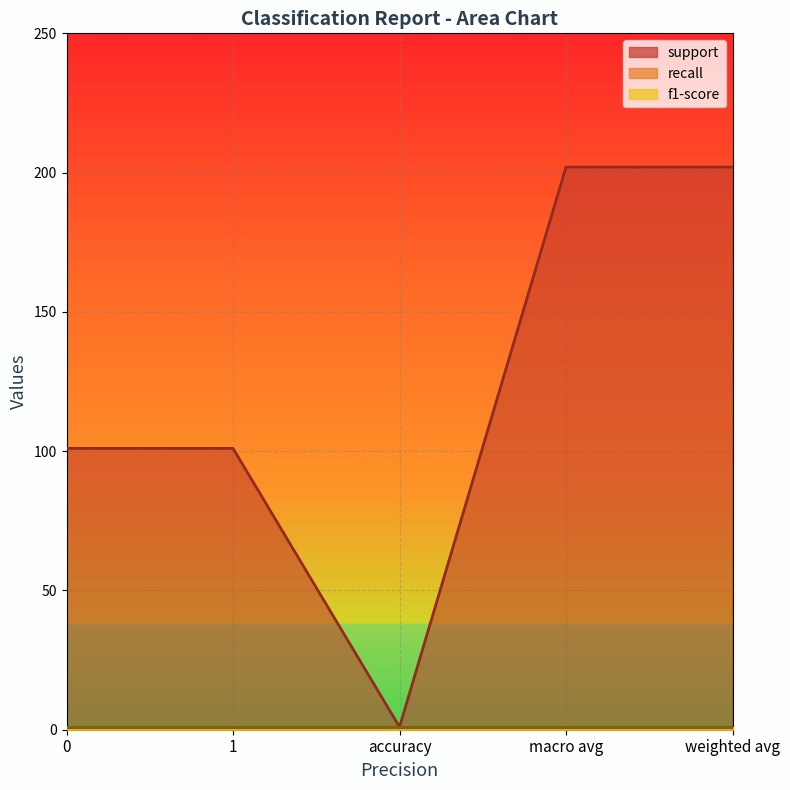

Which label corresponds to the smallest value in the chart?

accuracy